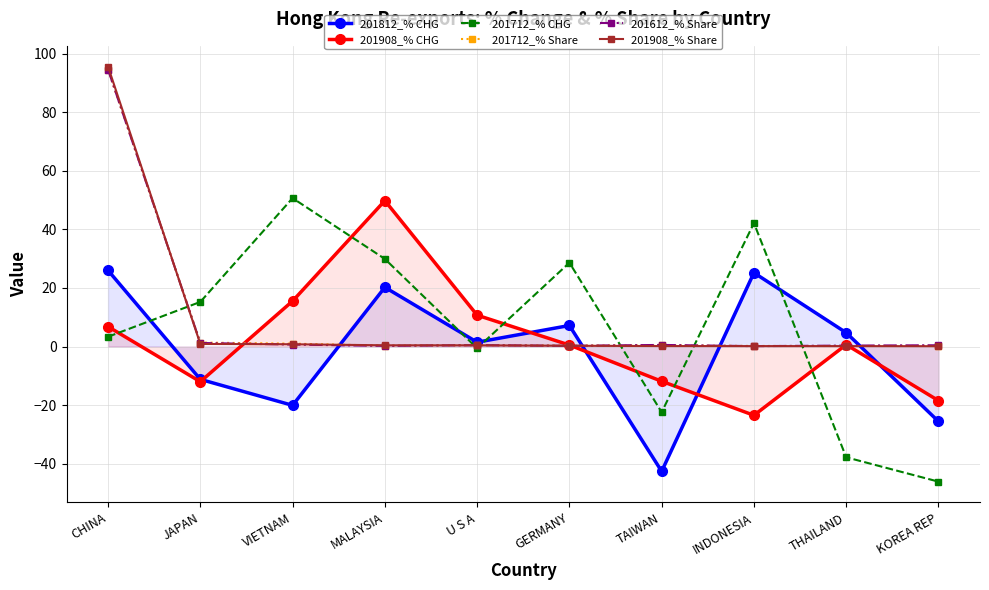

What is the average value of the 201812_% CHG series?

-1.5